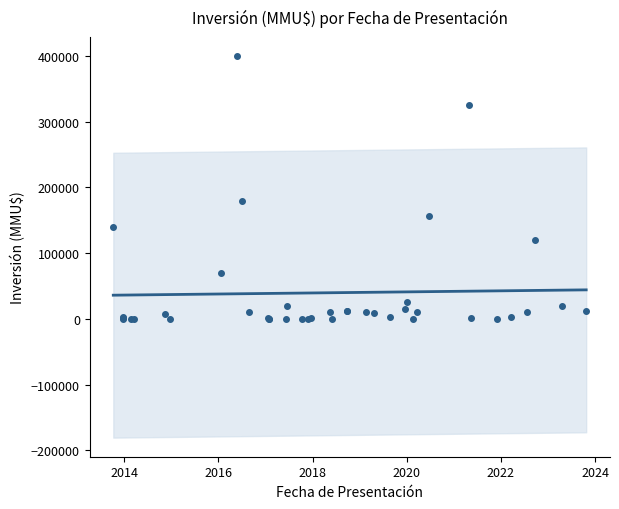

How many data points in Tendencia Inversión are less than 39828?

20